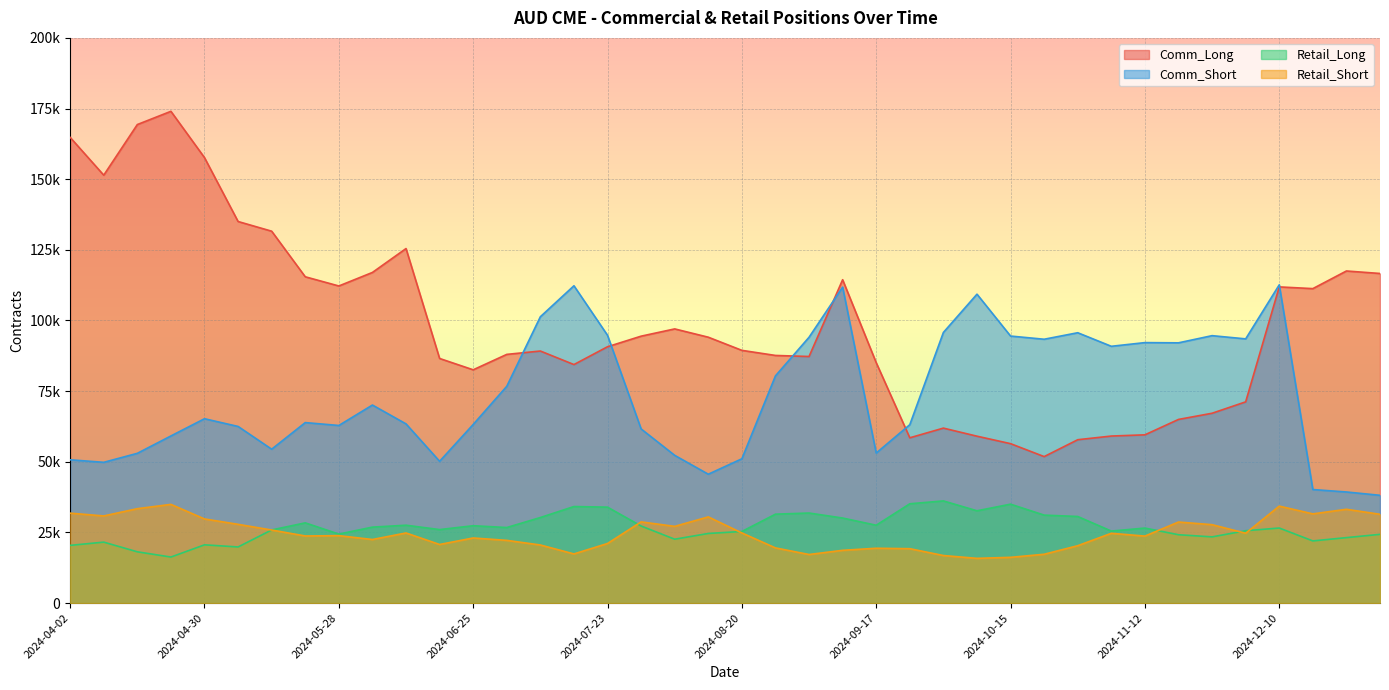

What is the value of the Retail_Short point at the 1st from the left?

31822